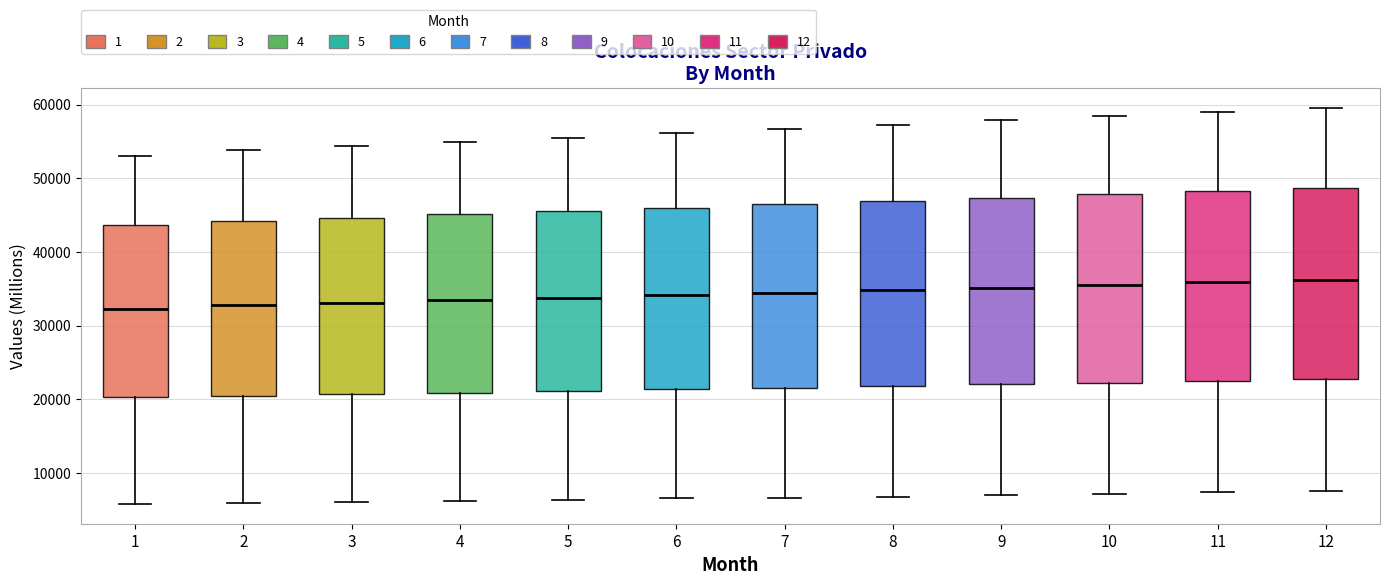

Reading left to right, transcribe this box plot: for each box, give where its median line is, the range the box spans, and where its two whiskers end, as read against the y-axis. The values are not printed on the chart, so give them approximately, as read against the axis.

1: median 32000, box 20000 to 44000, whiskers 6000 to 53000
2: median 33000, box 21000 to 44000, whiskers 6000 to 54000
3: median 33000, box 21000 to 45000, whiskers 6000 to 54000
4: median 33000, box 21000 to 45000, whiskers 6000 to 55000
5: median 34000, box 21000 to 46000, whiskers 6000 to 56000
6: median 34000, box 21000 to 46000, whiskers 7000 to 56000
7: median 34000, box 22000 to 46000, whiskers 7000 to 57000
8: median 35000, box 22000 to 47000, whiskers 7000 to 57000
9: median 35000, box 22000 to 47000, whiskers 7000 to 58000
10: median 36000, box 22000 to 48000, whiskers 7000 to 58000
11: median 36000, box 22000 to 48000, whiskers 7000 to 59000
12: median 36000, box 23000 to 49000, whiskers 8000 to 60000